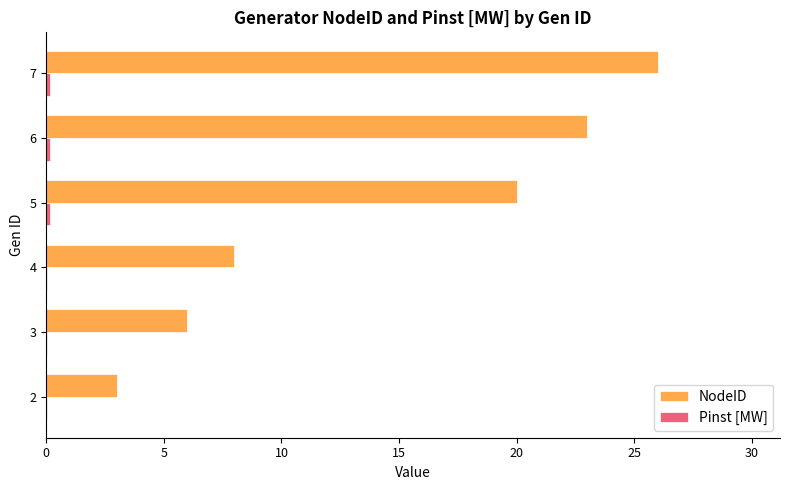

Which series changed the most between 3 and 7?

NodeID